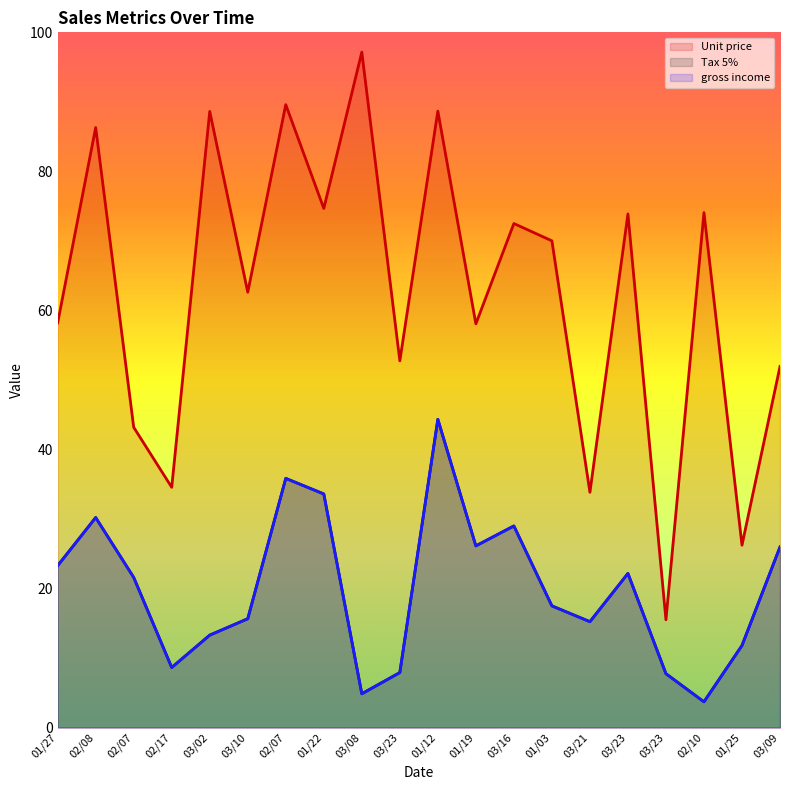

Between 03/23 and 01/27, which is larger?

01/27